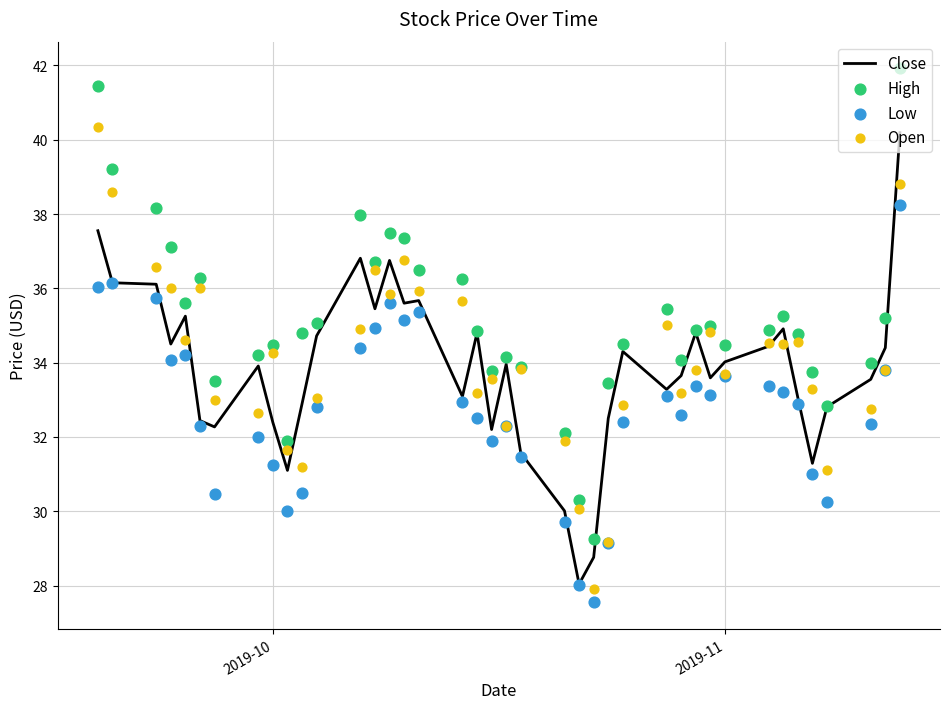

What is the maximum value for Close?

40.2